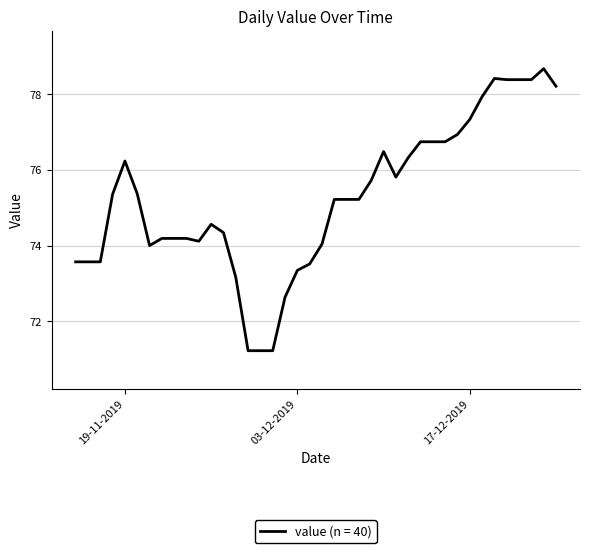

What is the greatest value displayed?

78.7